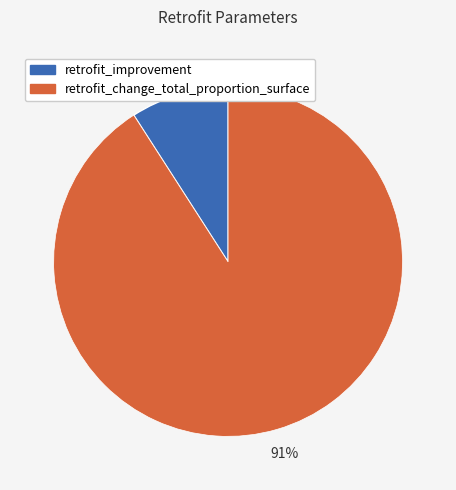

Do retrofit_change_total_proportion_surface and retrofit_improvement together represent more than half of the pie?

Yes